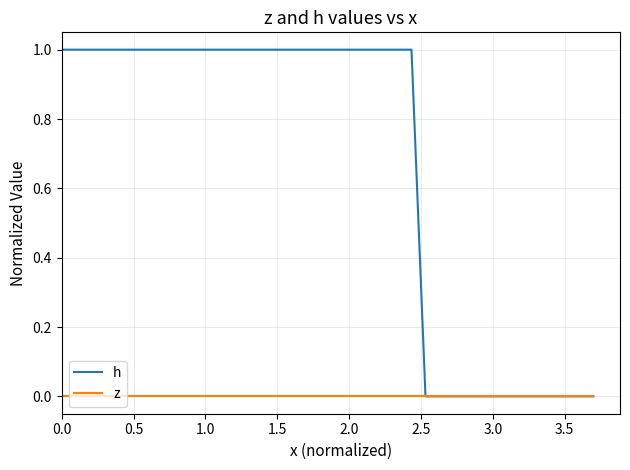

Count the number of data series in this chart.

2